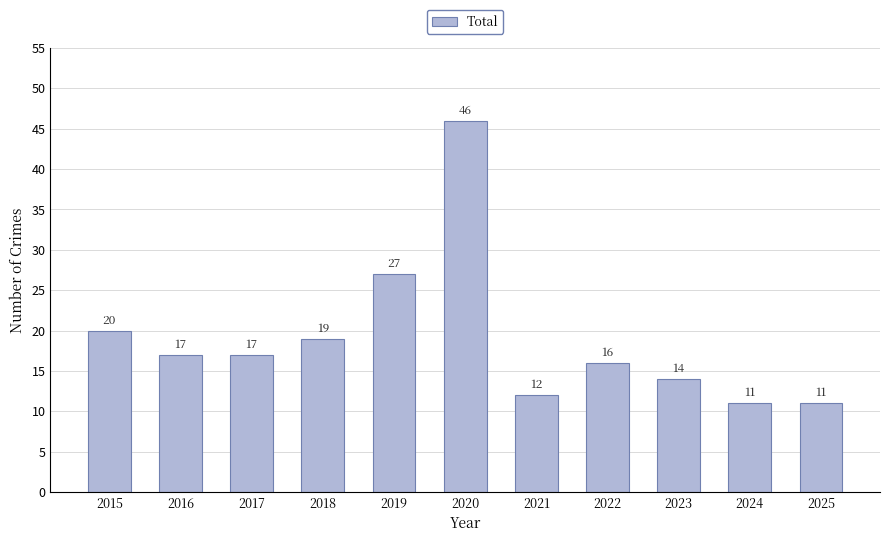

Which label corresponds to the largest value in the chart?

2020